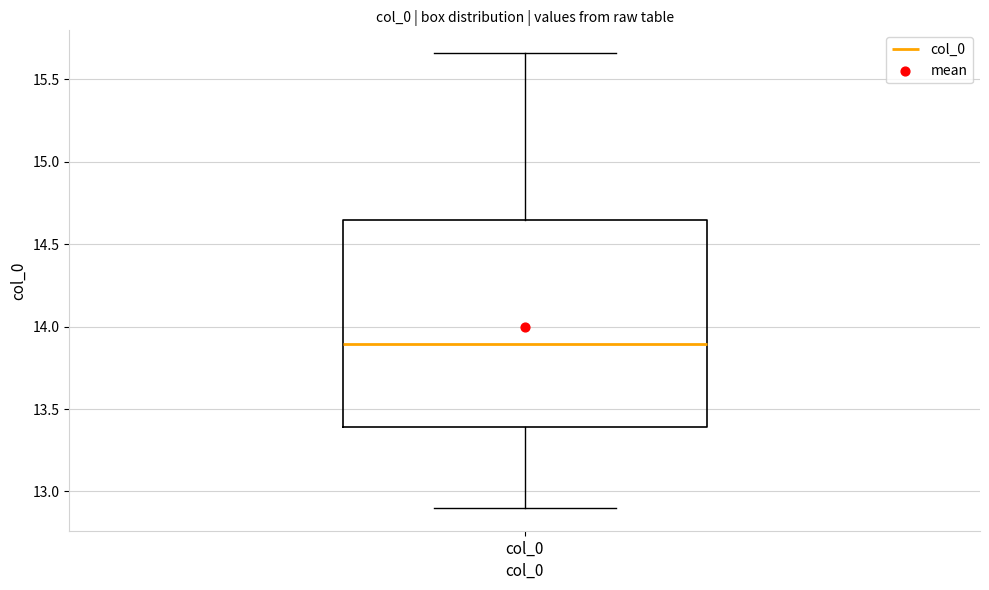

Transcribe this box plot: give where the median line is, the range the box spans, and where the two whiskers end, as read against the y-axis. The values are not printed on the chart, so give them approximately, as read against the axis.

median 13.90, box 13.40 to 14.65, whiskers 12.90 to 15.65